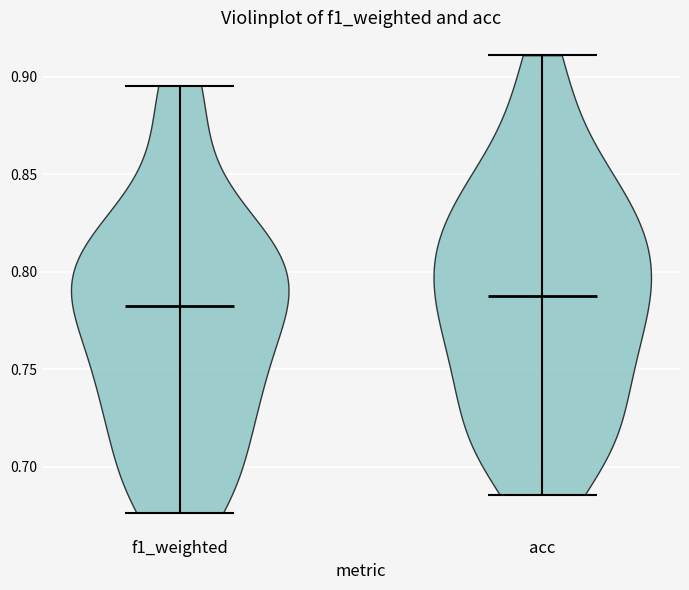

What is the highest point the violin for f1_weighted reaches on the y-axis? The values are not printed on the chart, so give them approximately, as read against the axis.

0.895